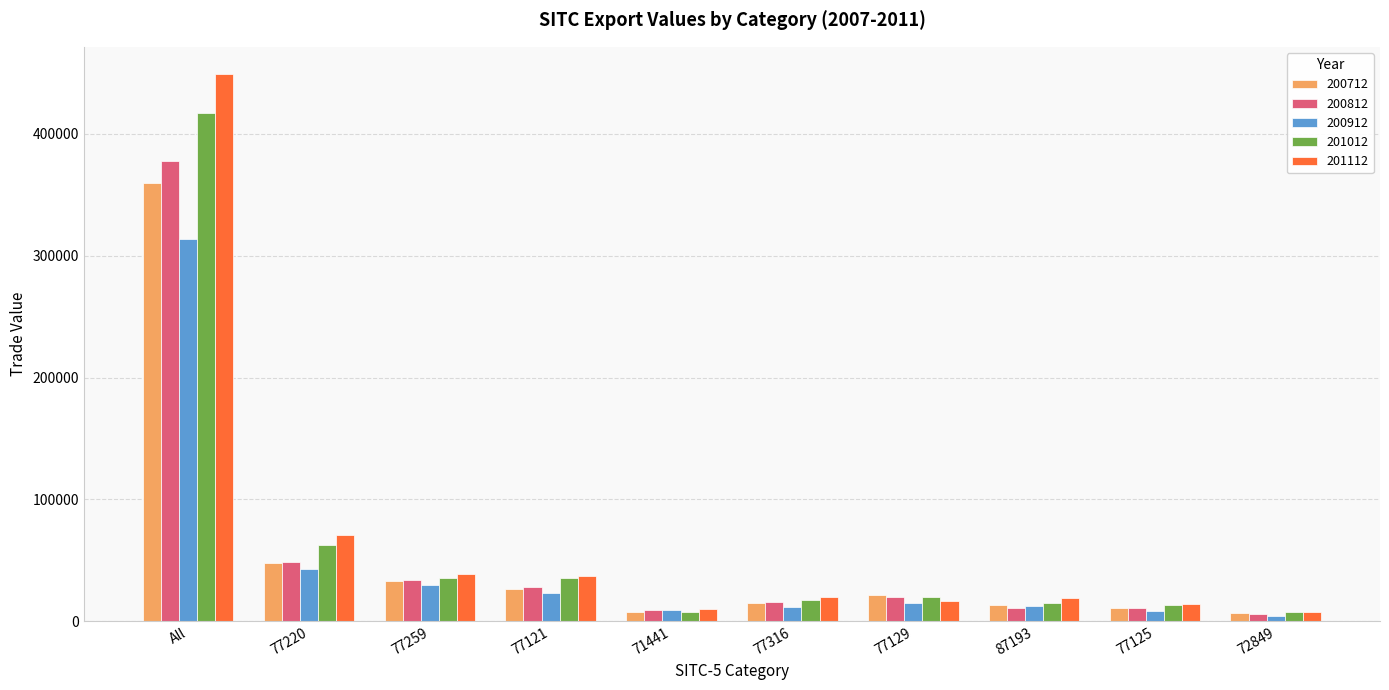

What is the difference between the maximum and minimum values in the 201112 series?

441117.5